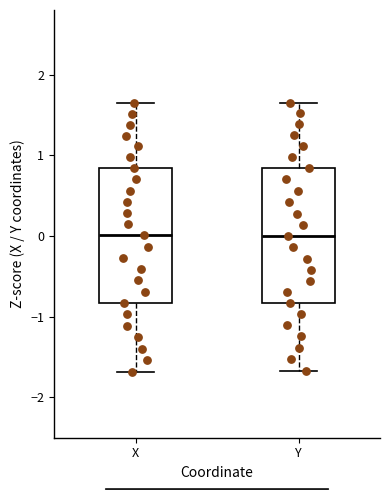

Reading left to right, read every box against the y-axis: the position of its median line, the range the box covers, and the ends of its whiskers. The values are not printed on the chart, so give them approximately, as read against the axis.

X: median 0.0, box -0.8 to 0.8, whiskers -1.7 to 1.6
Y: median 0.0, box -0.8 to 0.8, whiskers -1.7 to 1.6